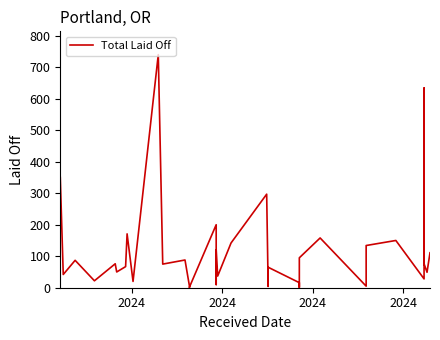

Where is the data nearest to the value 370?

2024